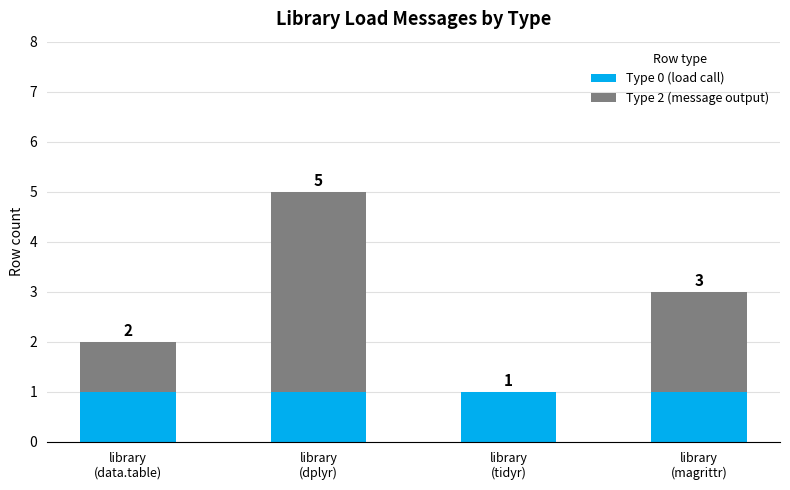

Are the bars grouped side by side (vs. stacked)?

No